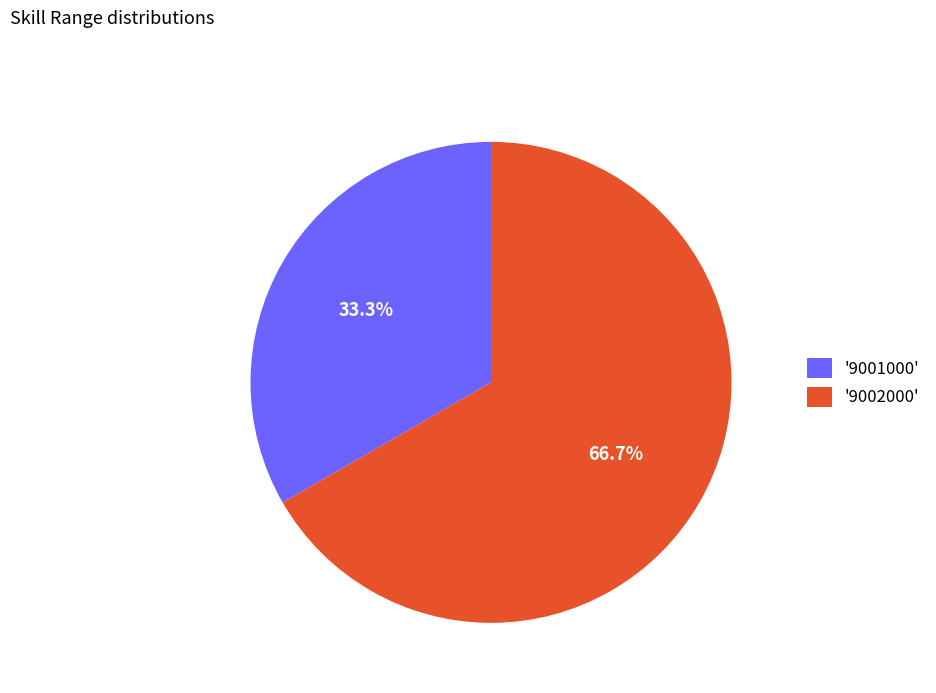

To the nearest percent, what is the average slice percentage?

50%